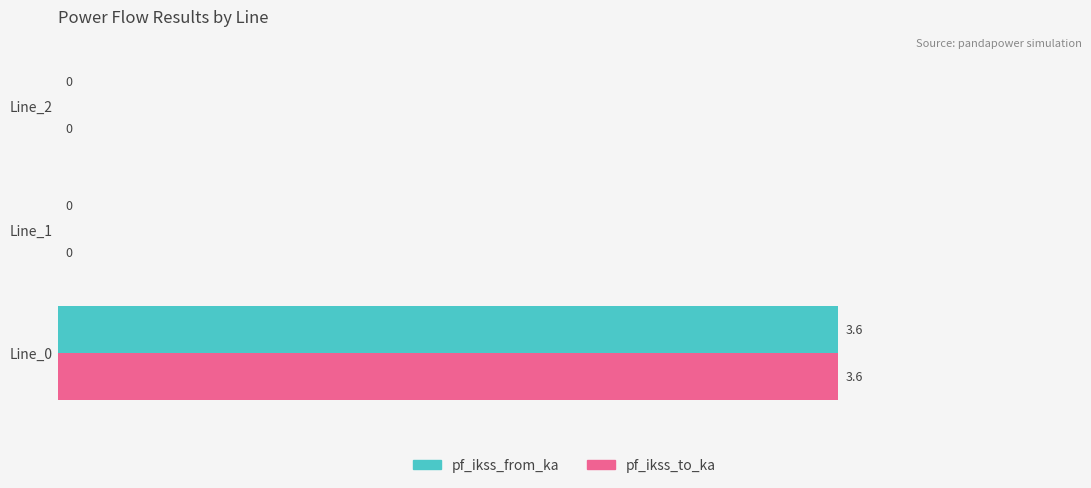

What is the greatest value displayed?

3.6